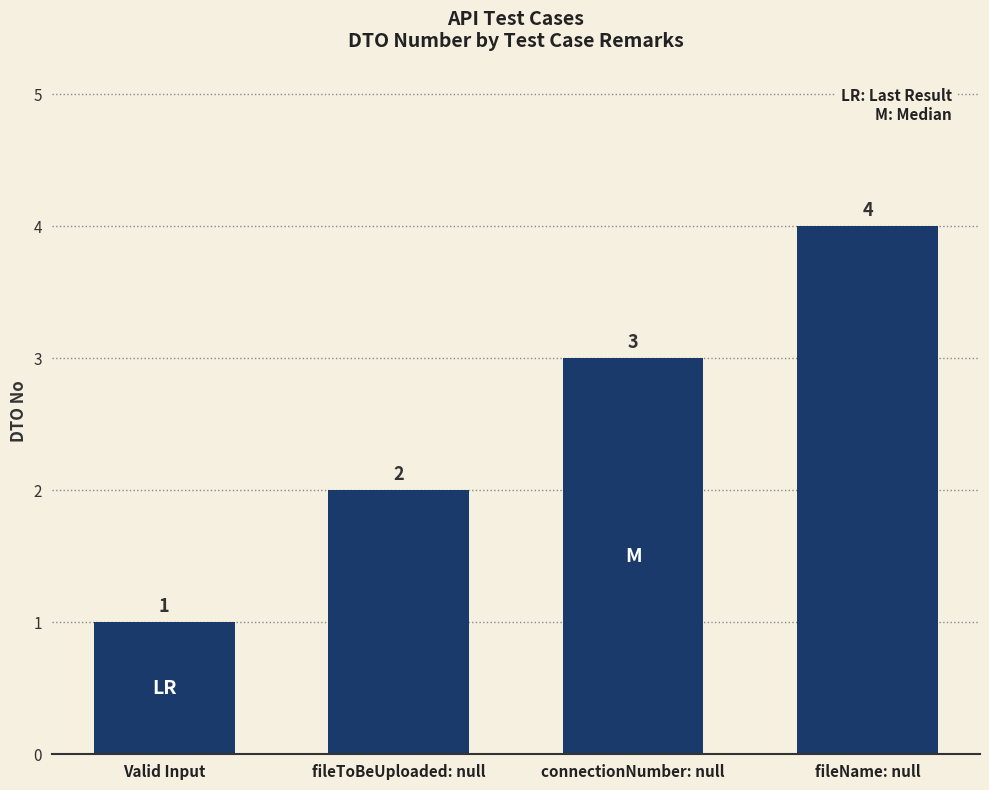

What is the difference between the values at fileToBeUploaded: null and Valid Input?

1